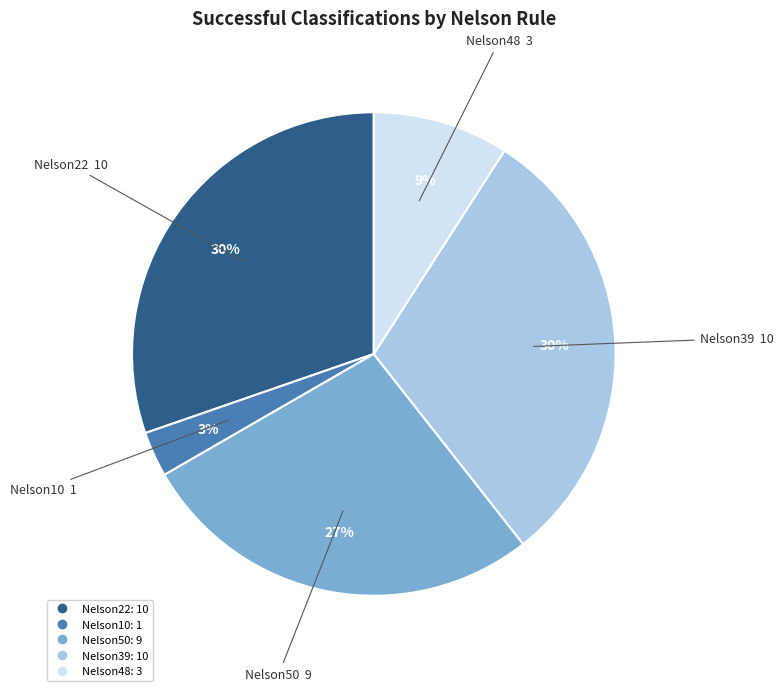

Is there any slice that represents more than half of the pie?

No